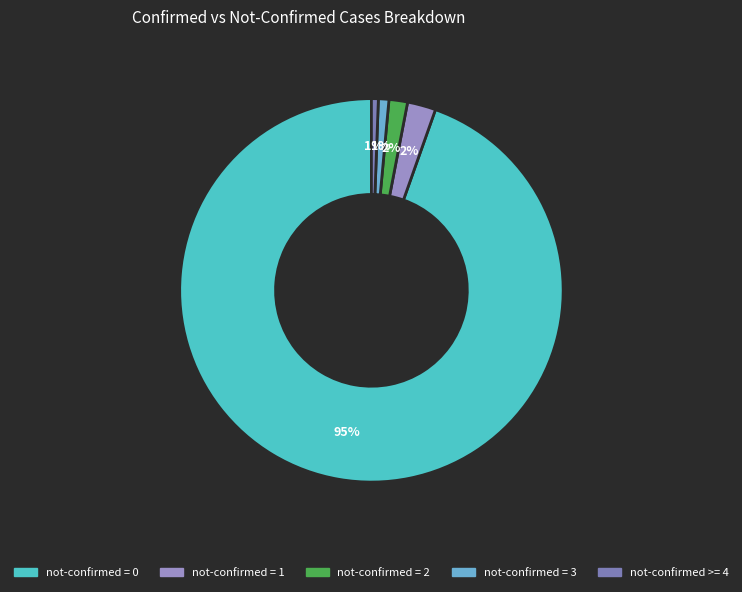

To the nearest percent, what is the average slice percentage?

20%